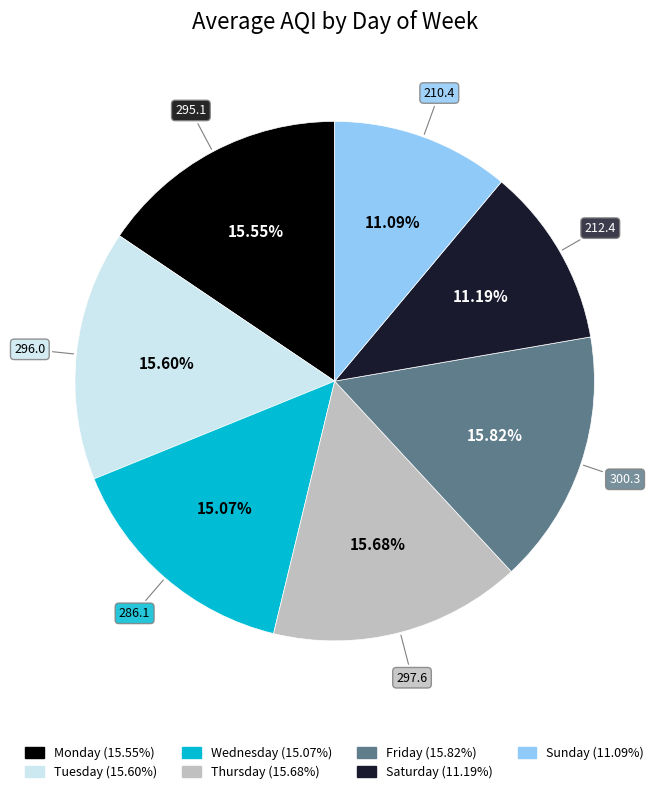

What is the ratio of the value at Saturday to the value at Monday?

0.7